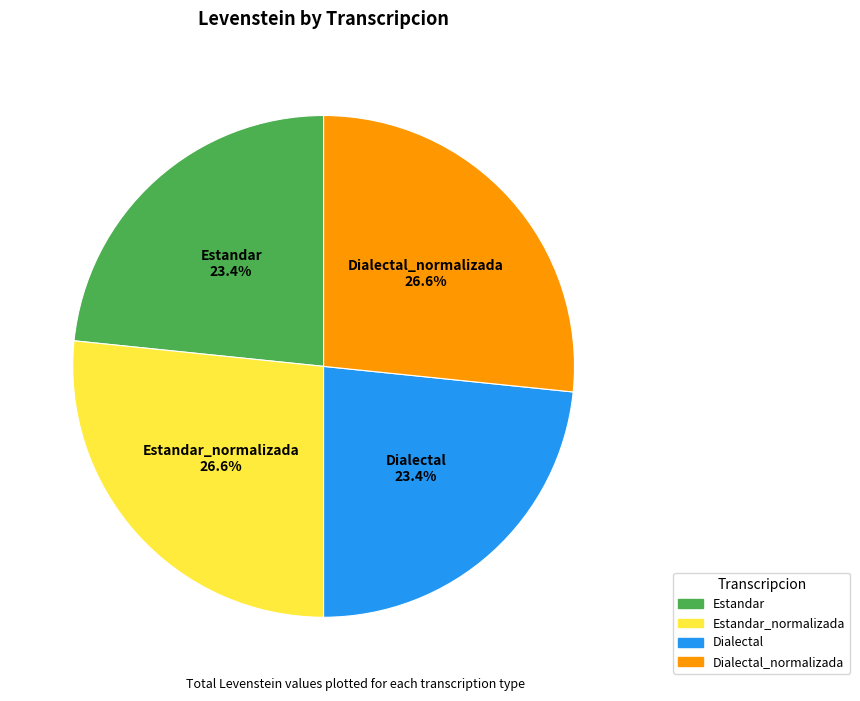

Is Dialectal the majority of the pie?

No